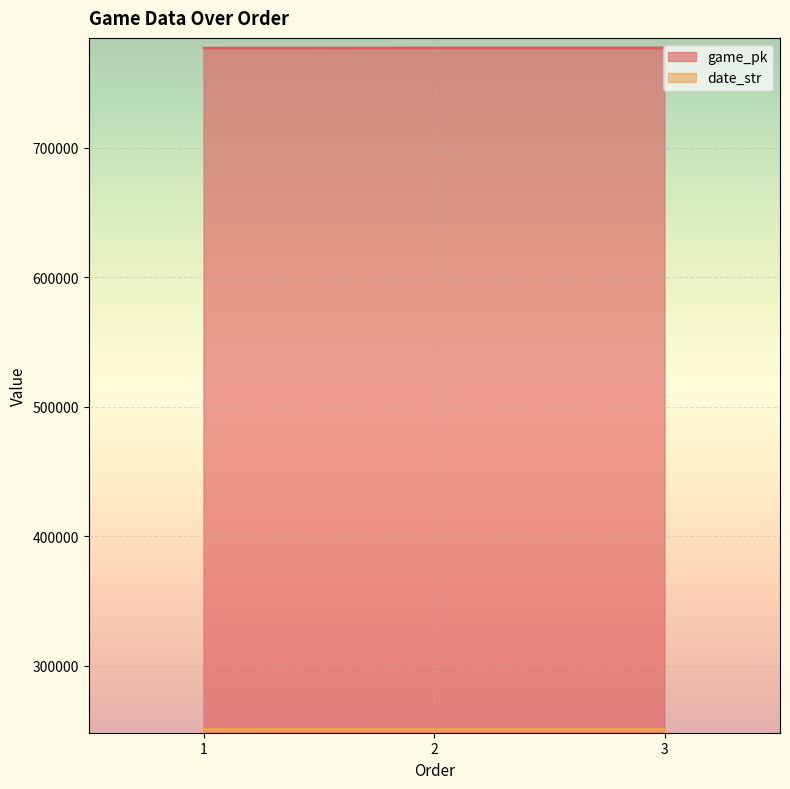

Reading left to right, extract all data points from this chart.

game_pk: 1=776925	2=777037	3=777052
date_str: 1=250801	2=250723	3=250722